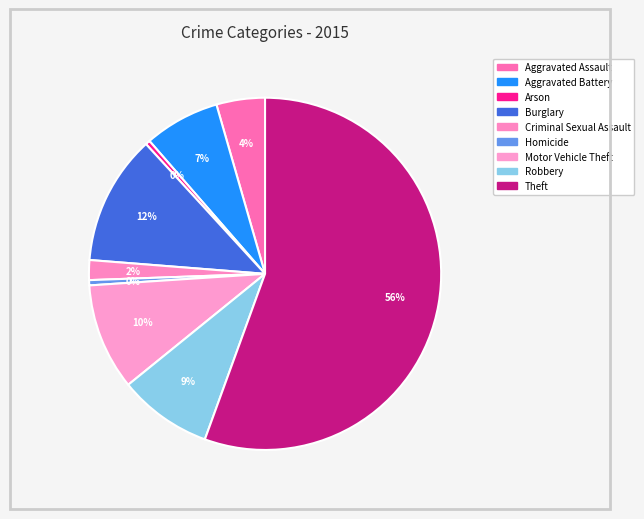

Count the number of slices in the pie.

9